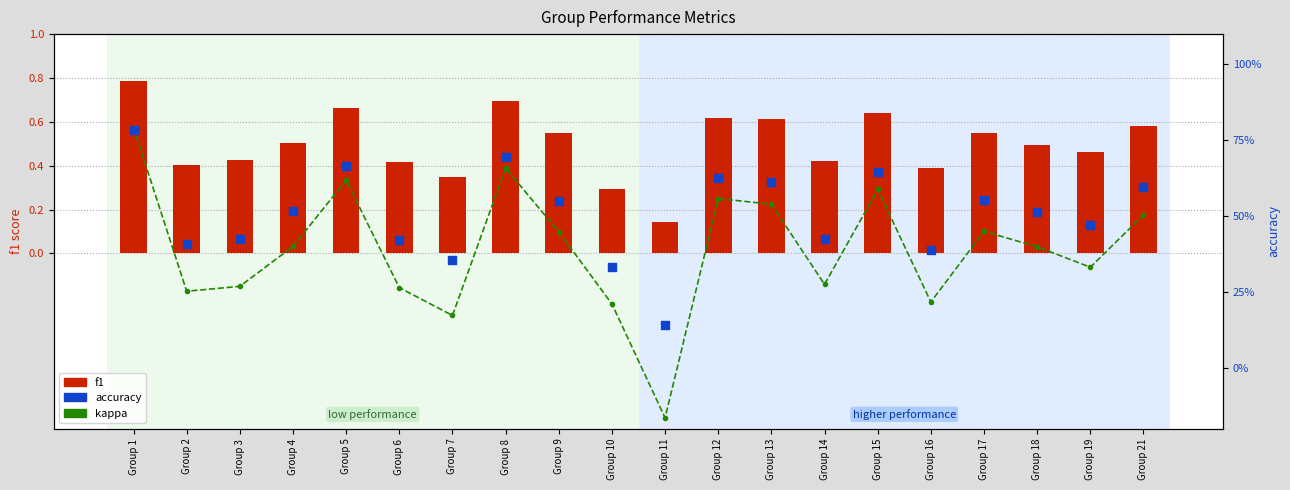

Which series has the largest total across all categories?

accuracy